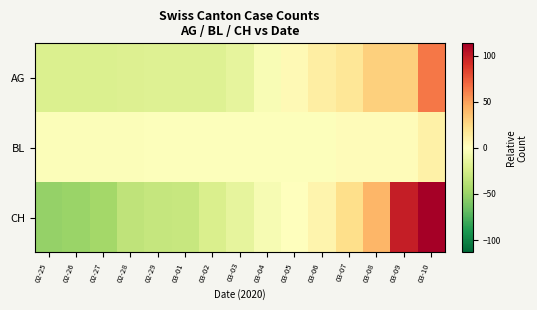

At how many categories does at least one series exceed 87?

2